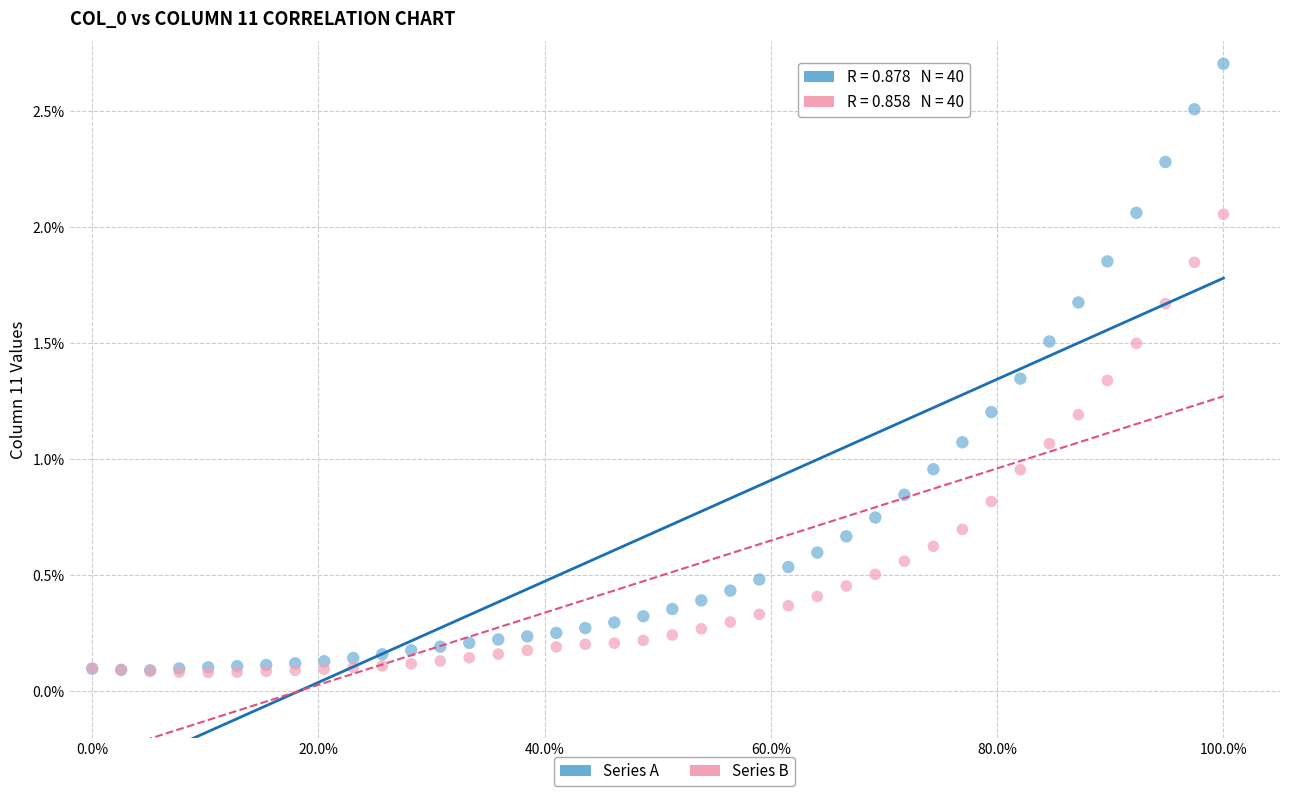

Which series contains the highest Y value?

Series A